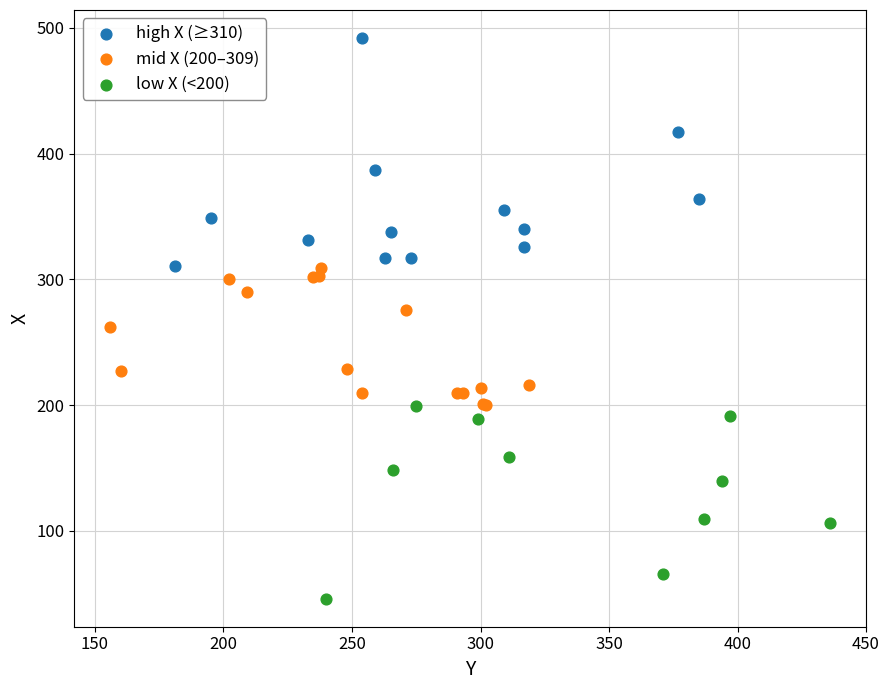

Which series has the widest spread of Y values?

high X (≥310)